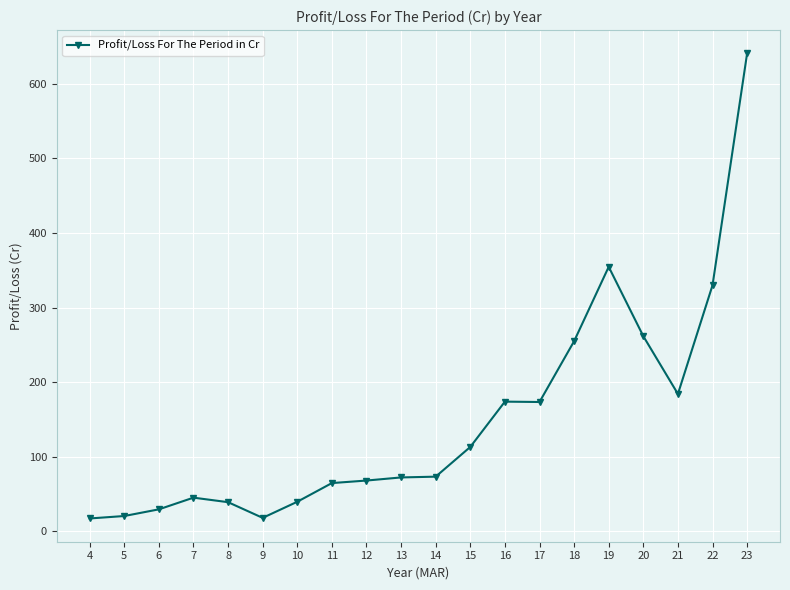

What is the difference between the values at 10 and 6?

10.2